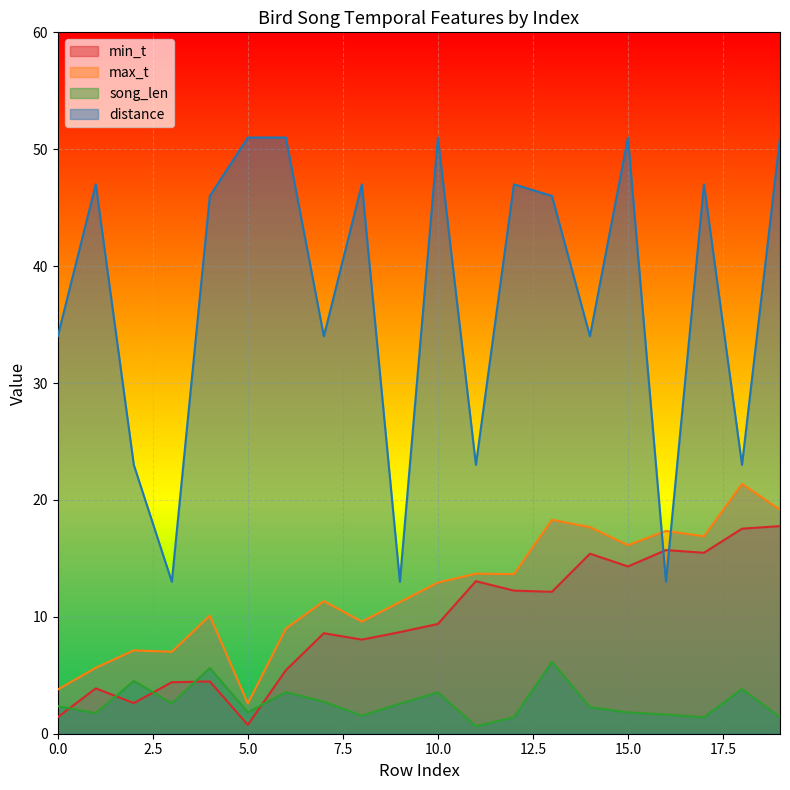

Which series has the largest total across all categories?

distance